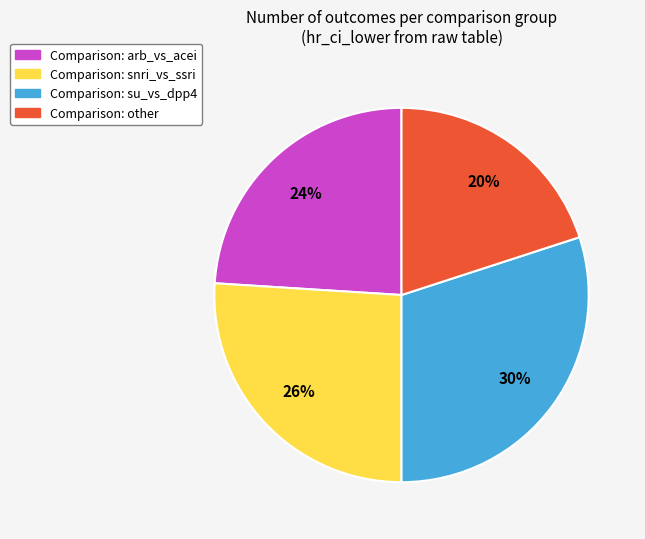

To the nearest percent, what is the difference between the largest and smallest slice percentages?

10%